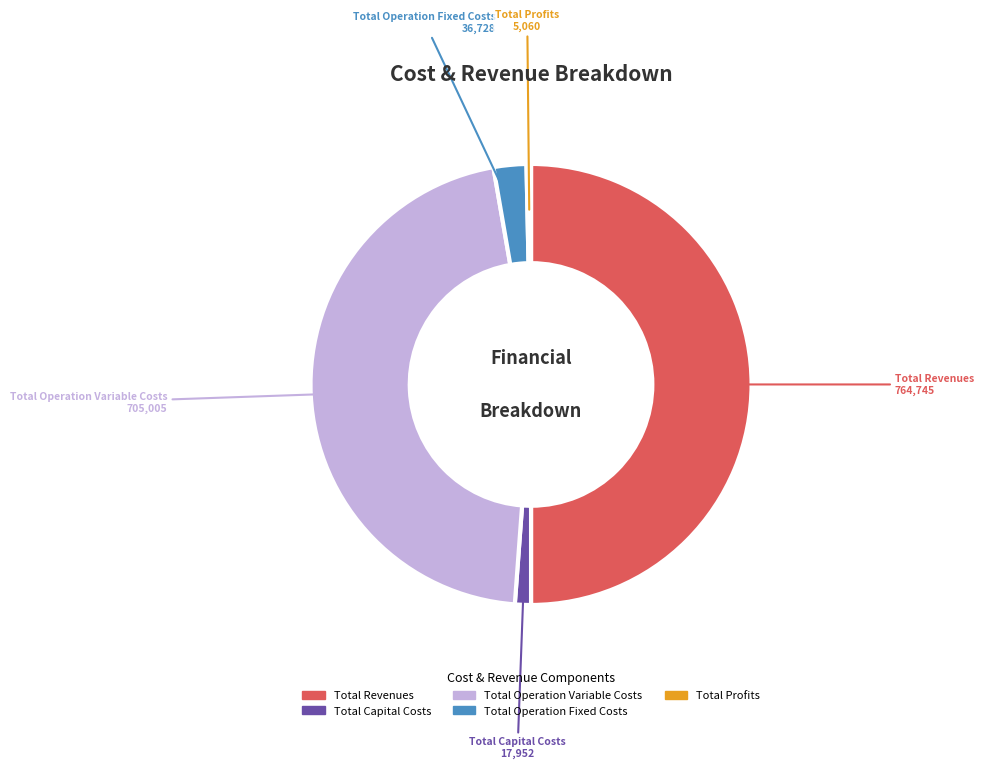

Rank the categories by value from highest to lowest.

Total Revenues, Total Operation Variable Costs, Total Operation Fixed Costs, Total Capital Costs, Total Profits